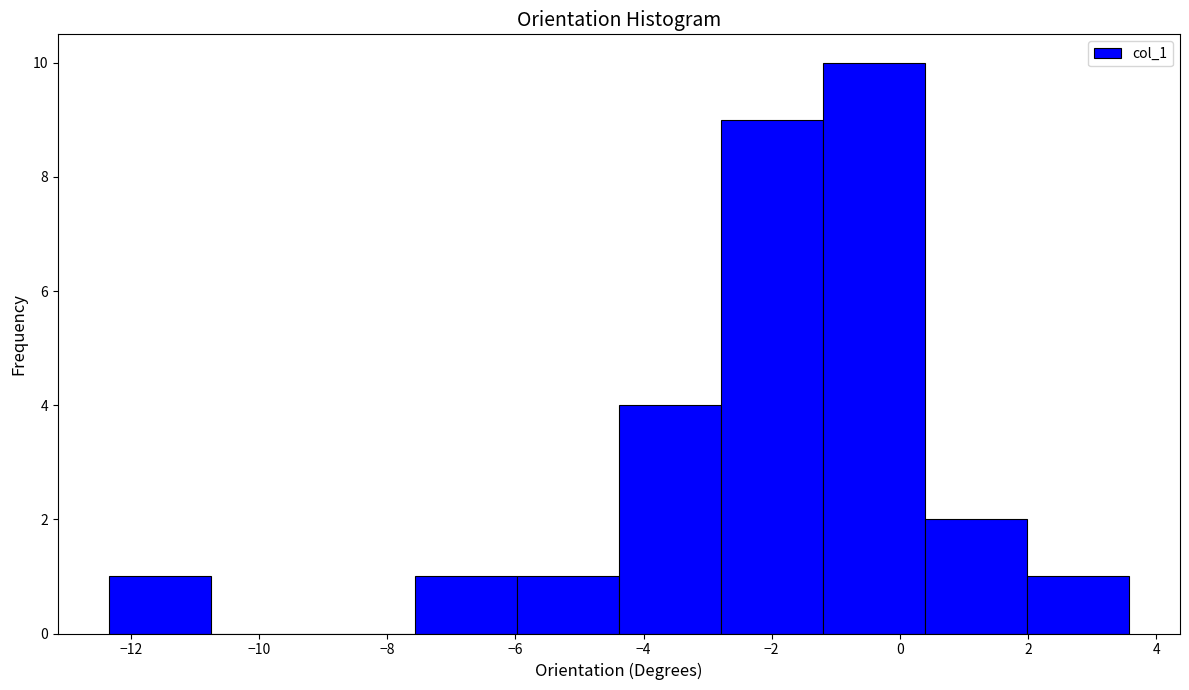

Reading left to right, list every bar in this chart as the range it spans on the x-axis followed by its height. Neither the bar edges nor the heights are printed on the chart, so give them approximately, as read against the axes.

-12.4 to -10.8: 1
-10.8 to -9.2: 0
-9.2 to -7.6: 0
-7.6 to -6.0: 1
-6.0 to -4.4: 1
-4.4 to -2.8: 4
-2.8 to -1.2: 9
-1.2 to 0.4: 10
0.4 to 2.0: 2
2.0 to 3.6: 1